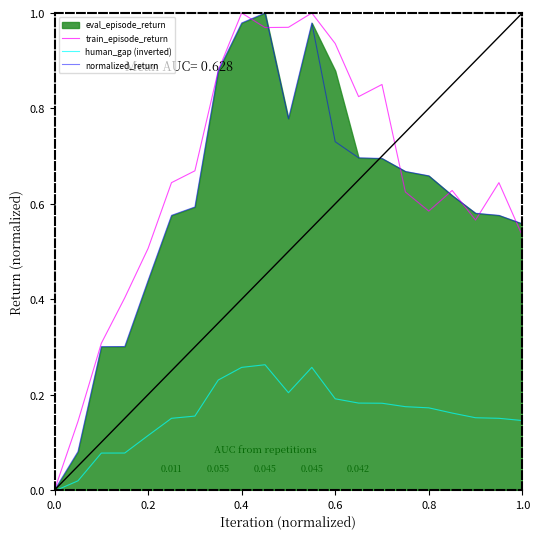

Is the value of normalized_return at 1.0 greater than the value of human_gap (inverted) at 0.6?

Yes